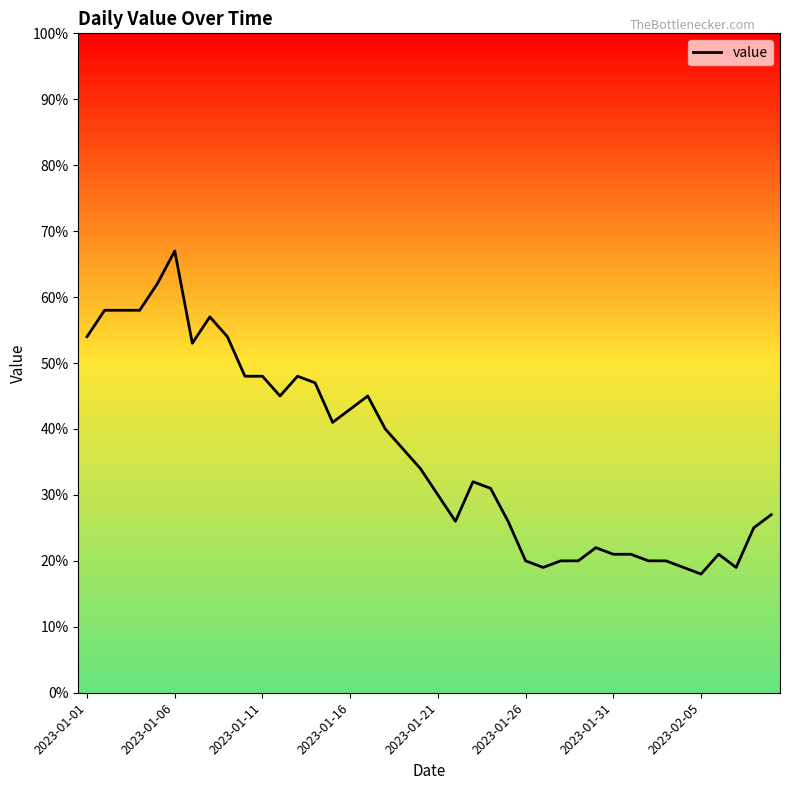

What is the maximum value shown in the chart?

67